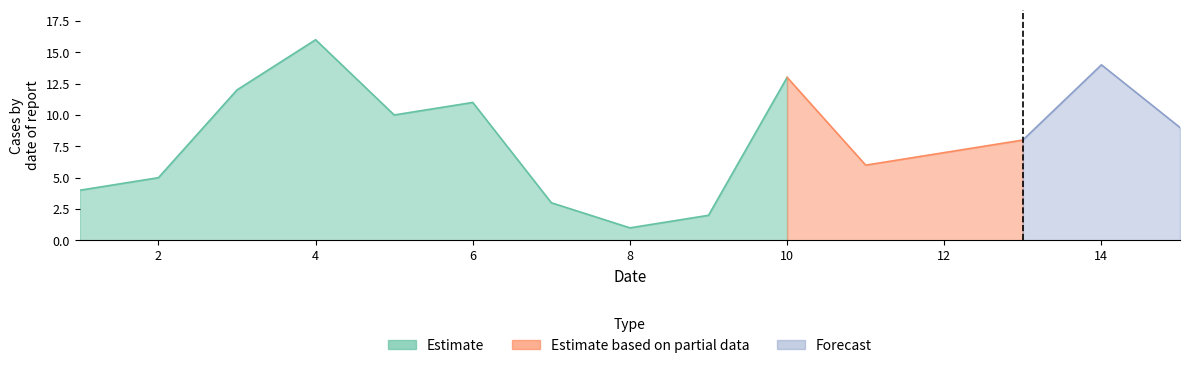

The value of Estimate at 9 is 2. True or false?

True